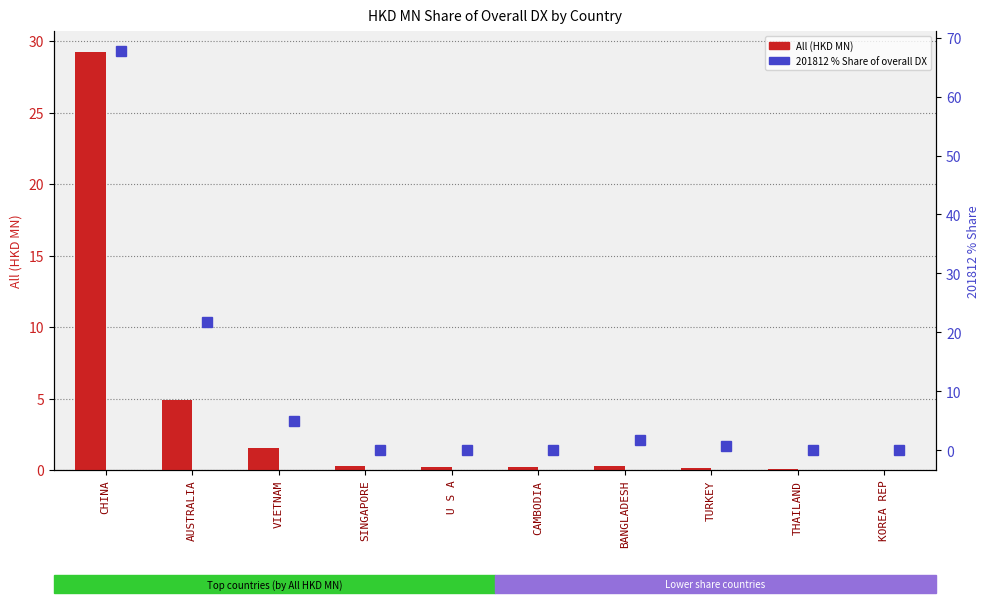

What is the difference between the All (HKD MN) values at CAMBODIA and SINGAPORE?

0.1